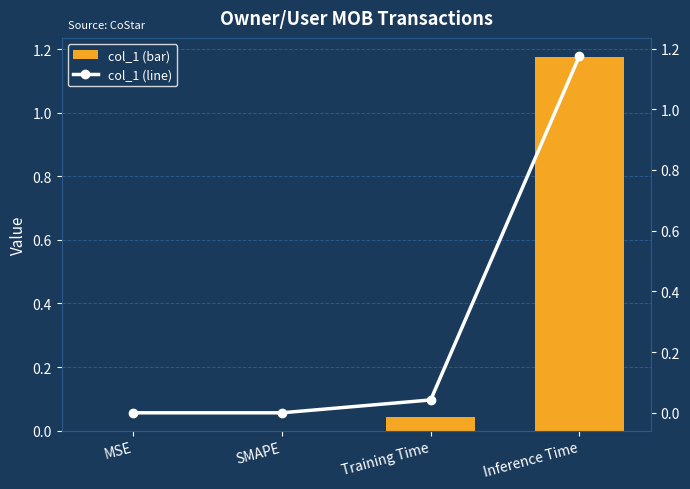

What is the label of the 4th bar from the left?

Inference Time